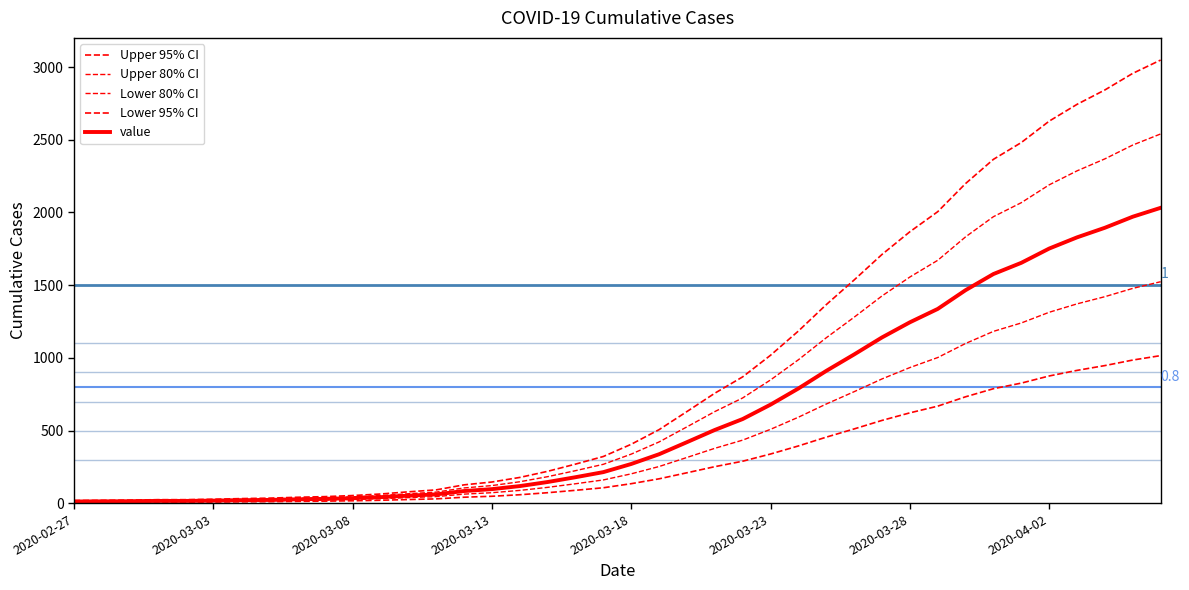

Does the chart display data point markers on the line(s)?

No